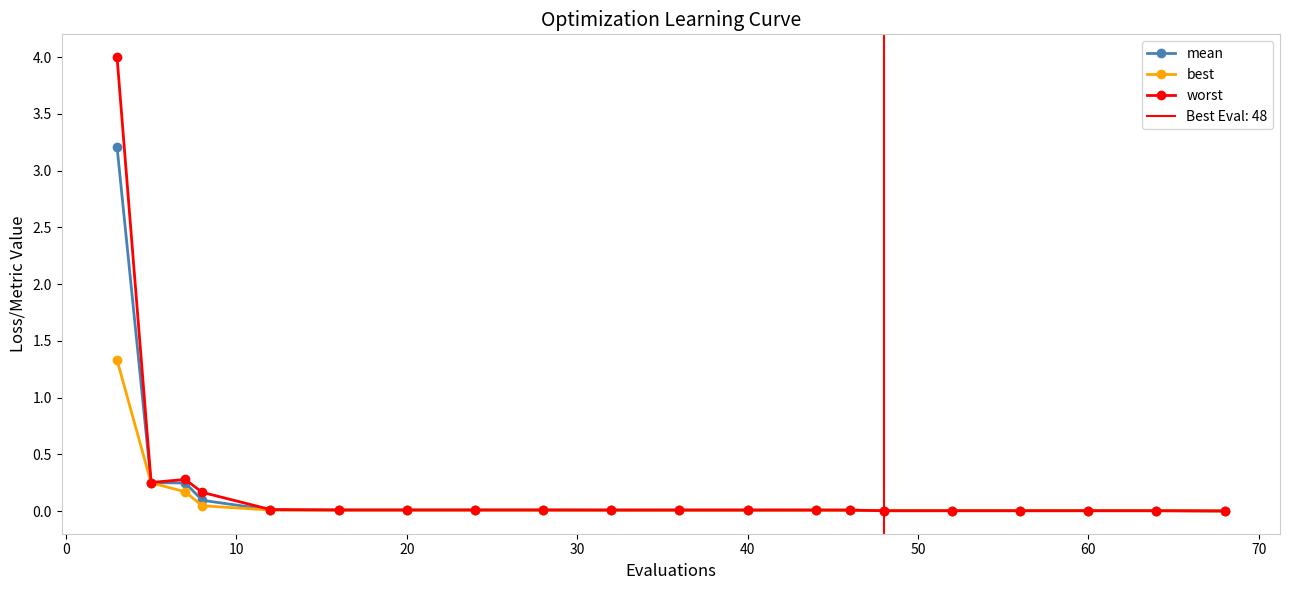

What is the maximum value for worst?

4.0